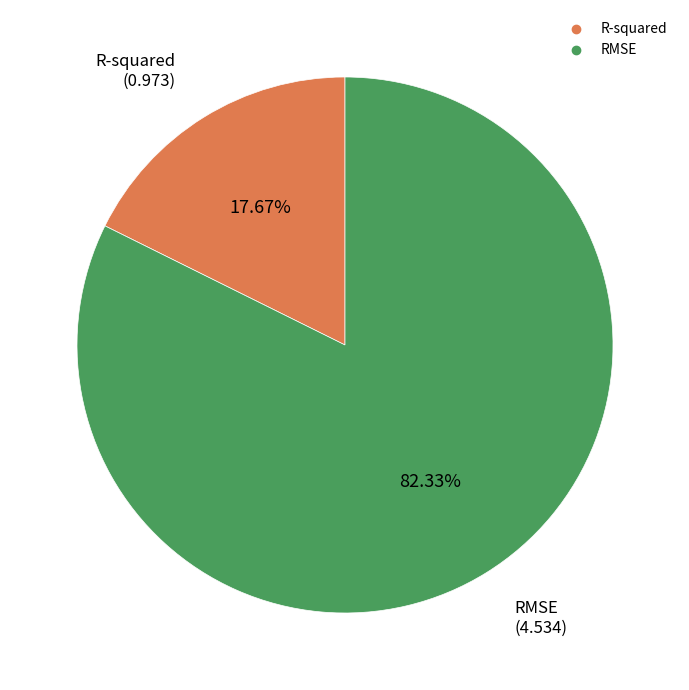

How many segments does this pie chart have?

2